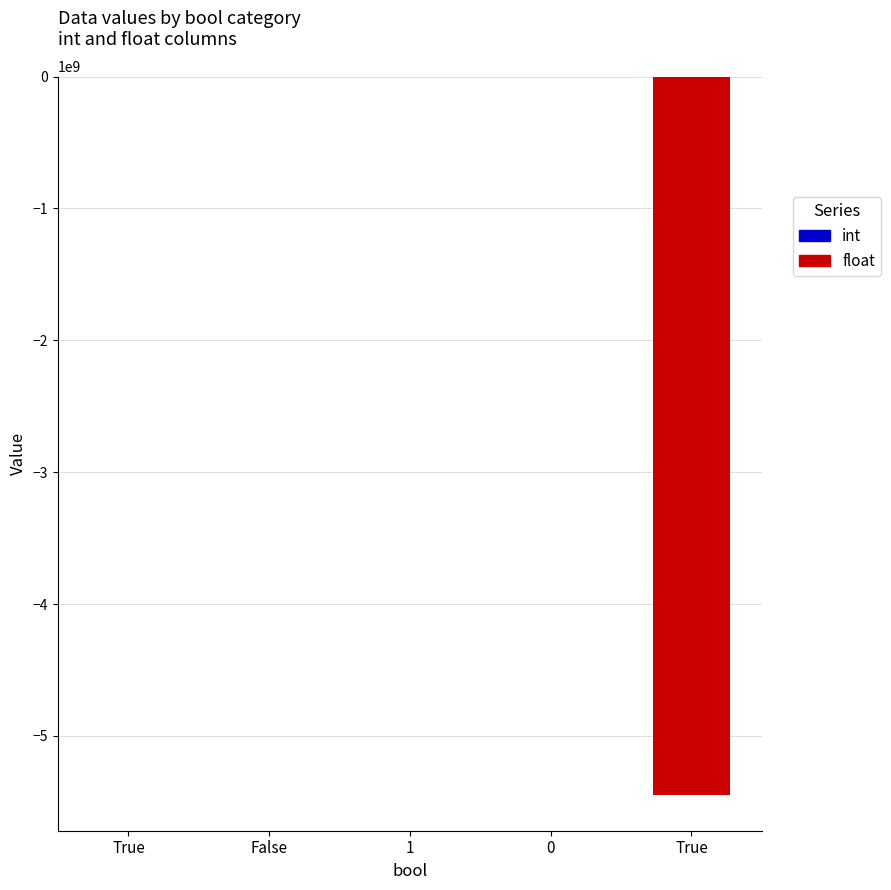

What is the average value of the int series?

3.0